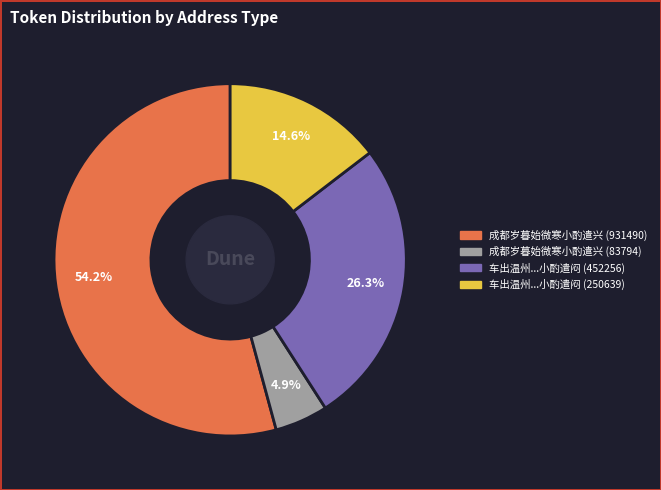

Does any single category account for the majority?

Yes